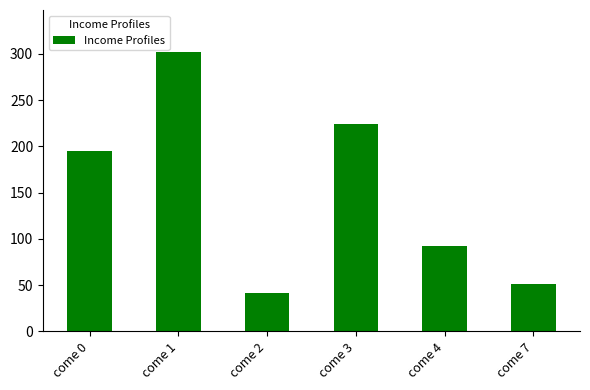

What is the value of the 1st bar from the left?

195